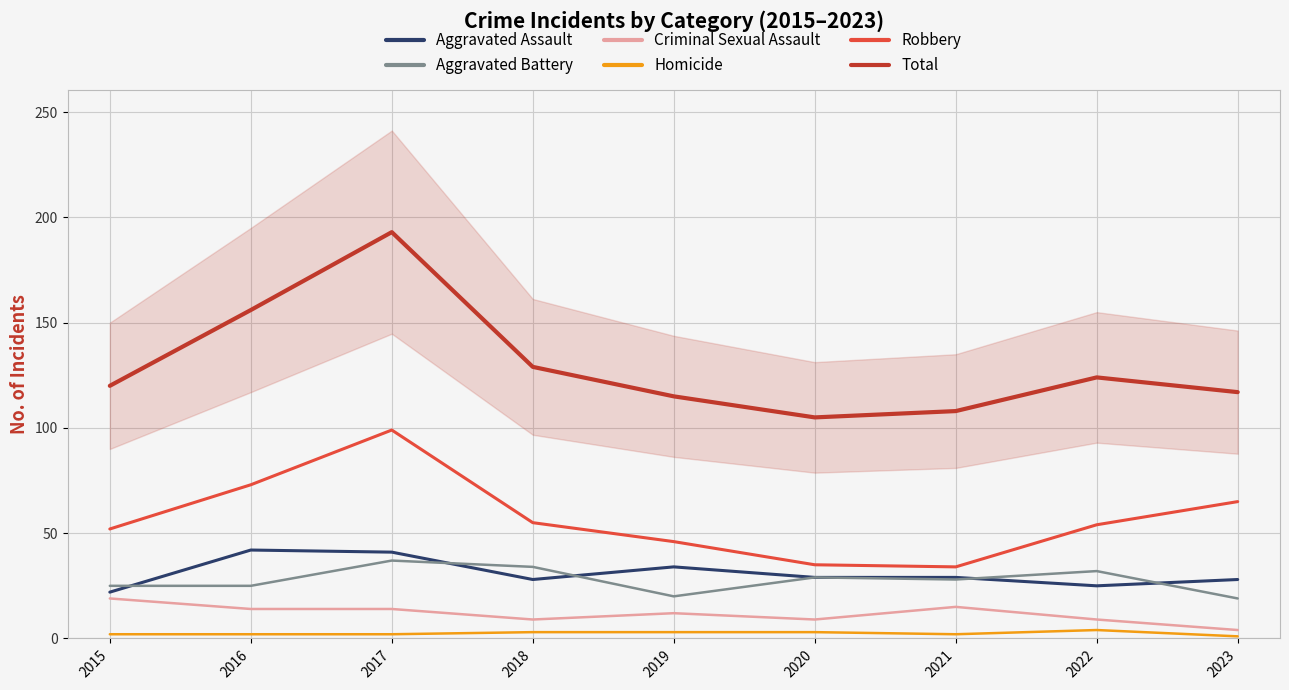

List the series in order of their peak value, highest first.

Total, Robbery, Aggravated Assault, Aggravated Battery, Criminal Sexual Assault, Homicide